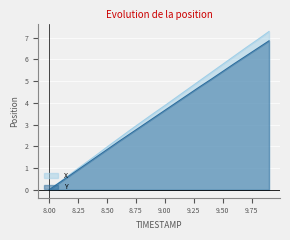

Rank the series at 9.2 from highest to lowest value.

X, Y